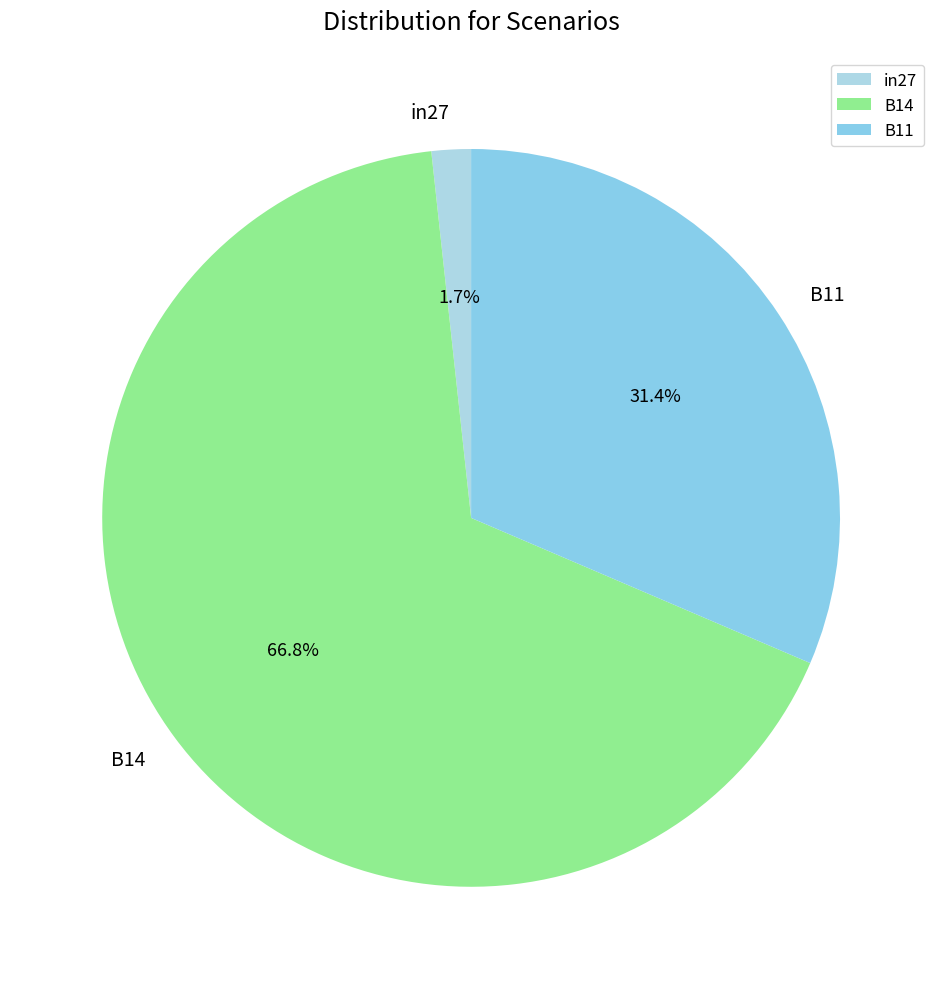

Combined, do in27 and B11 account for over 50%?

No